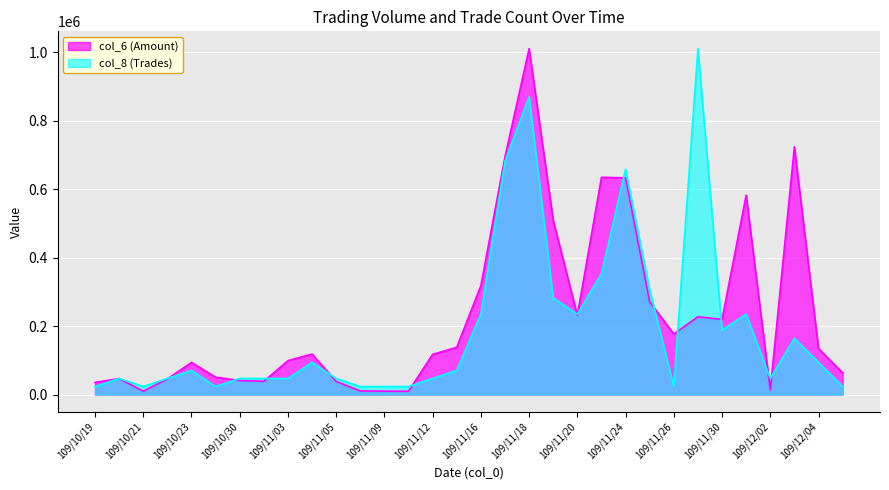

Where is col_8 (Trades) nearest to the value 516682?

109/11/24